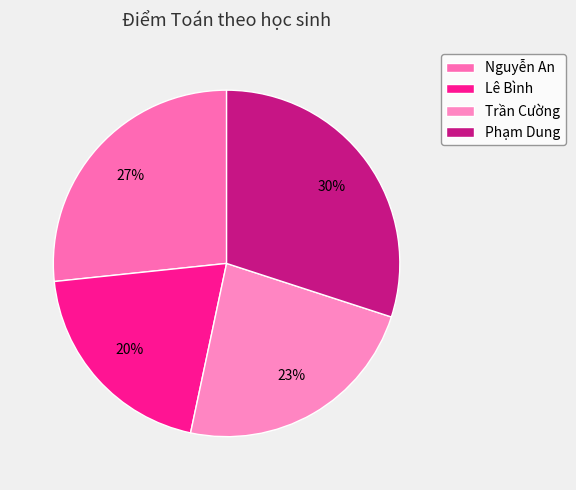

To the nearest percent, what portion does Phạm Dung represent?

30%